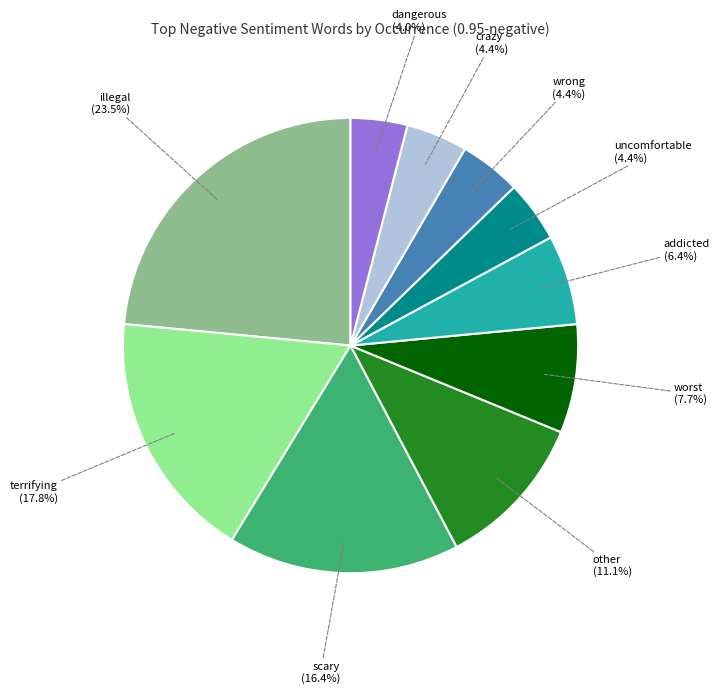

True or false: dangerous accounts for 4% of the total.

True